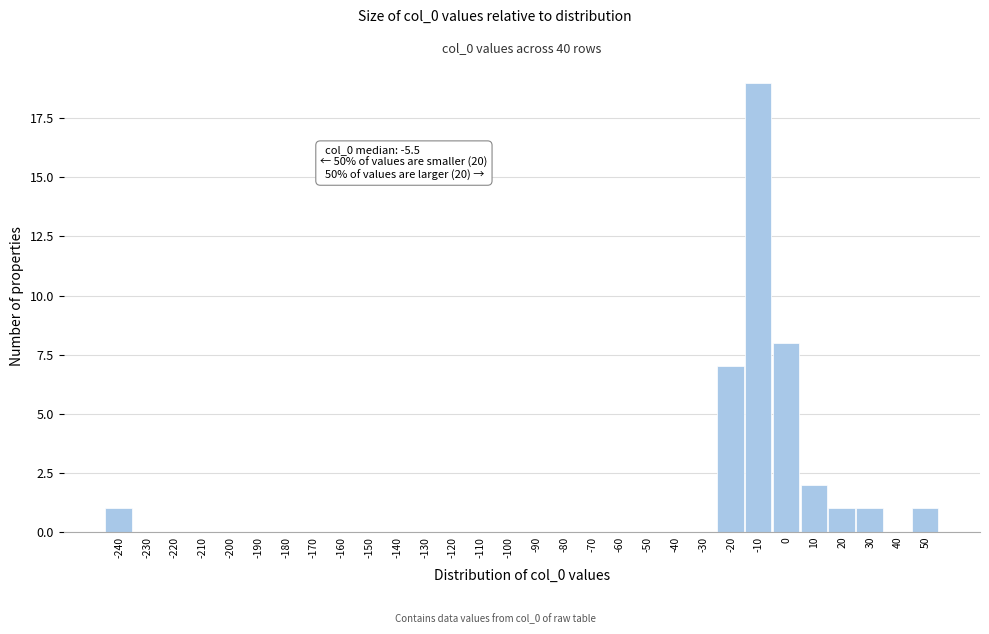

Reading left to right, list all the values displayed in this chart.

-240=1	-230=0	-220=0	-210=0	-200=0	-190=0	-180=0	-170=0	-160=0	-150=0	-140=0	-130=0	-120=0	-110=0	-100=0	-90=0	-80=0	-70=0	-60=0	-50=0	-40=0	-30=0	-20=7	-10=19	0=8	10=2	20=1	30=1	40=0	50=1